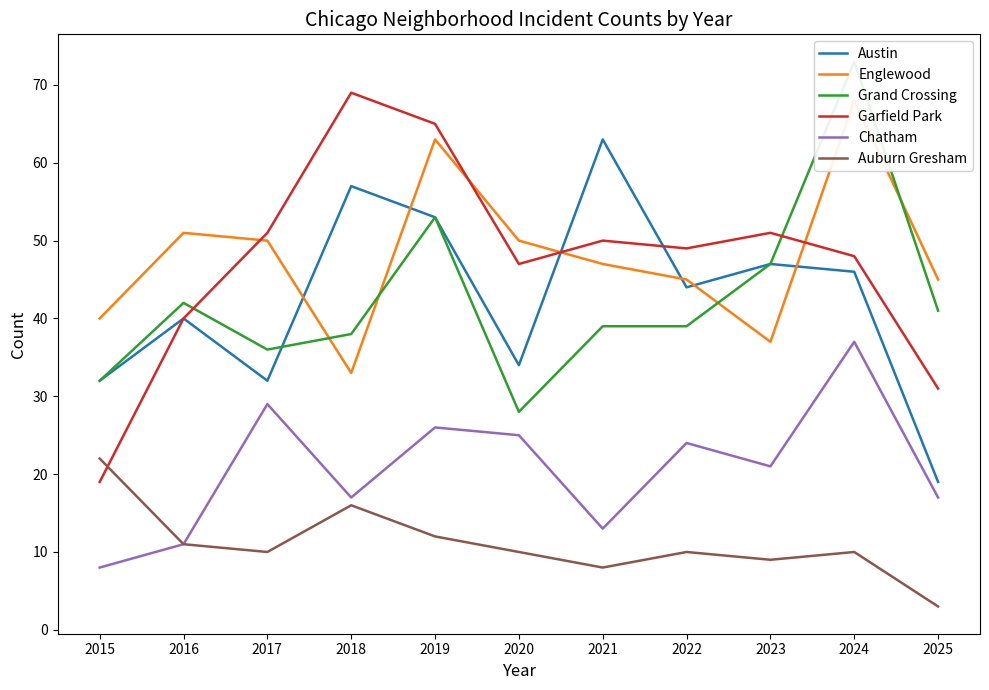

At how many categories does at least one series exceed 56?

4